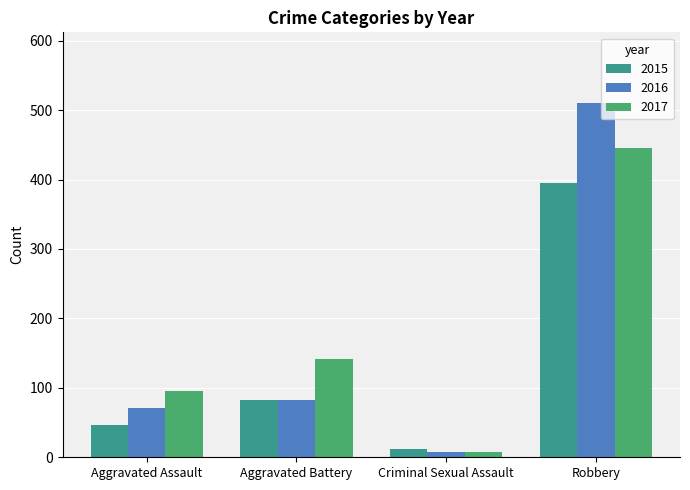

How many data points does each series have?

4